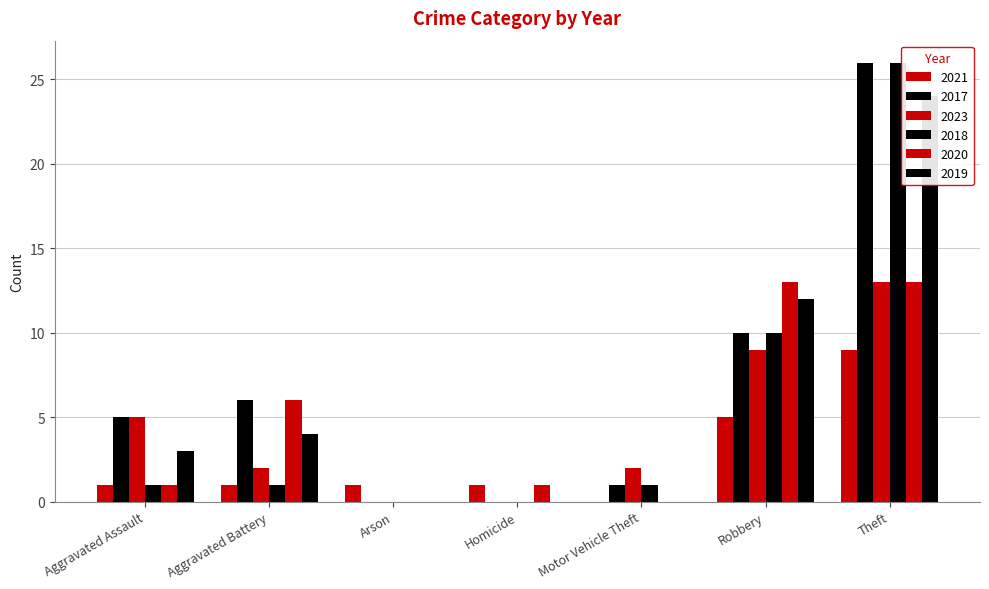

What position from the left is Theft?

7